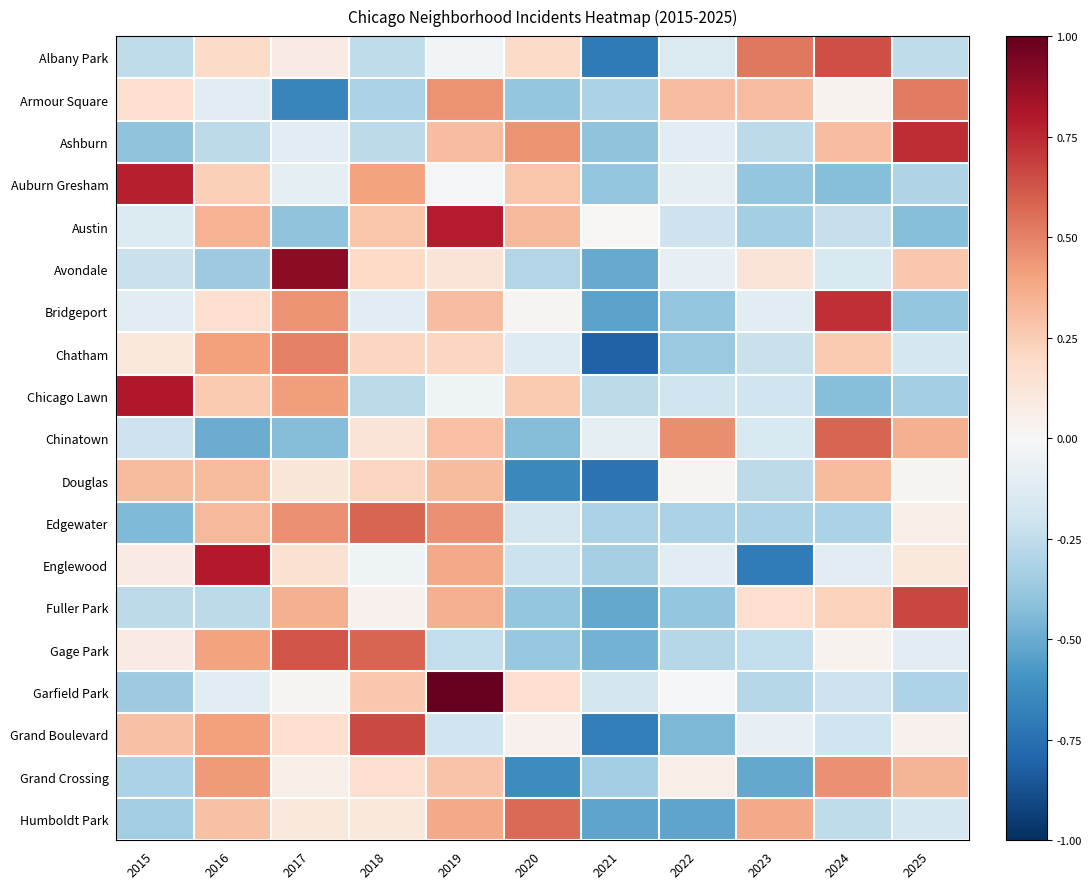

Which label corresponds to the largest value in the chart?

2019